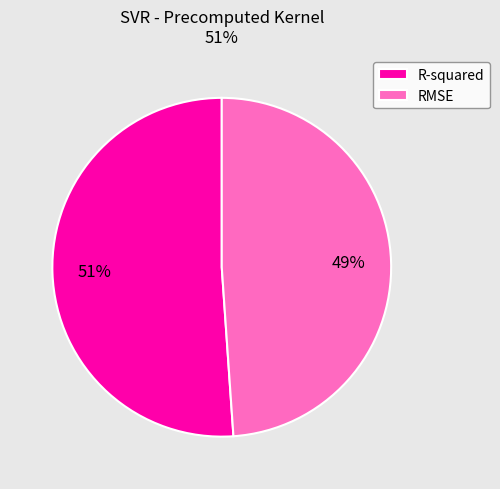

True or false: R-squared accounts for 40% of the total.

False